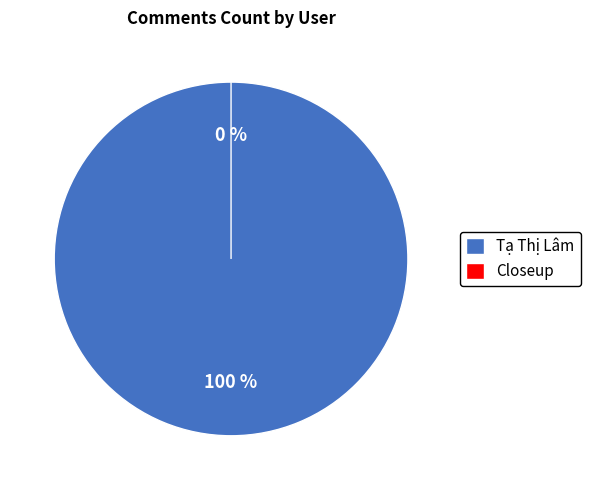

To the nearest percent, what percentage of the pie is Tạ Thị Lâm?

100%